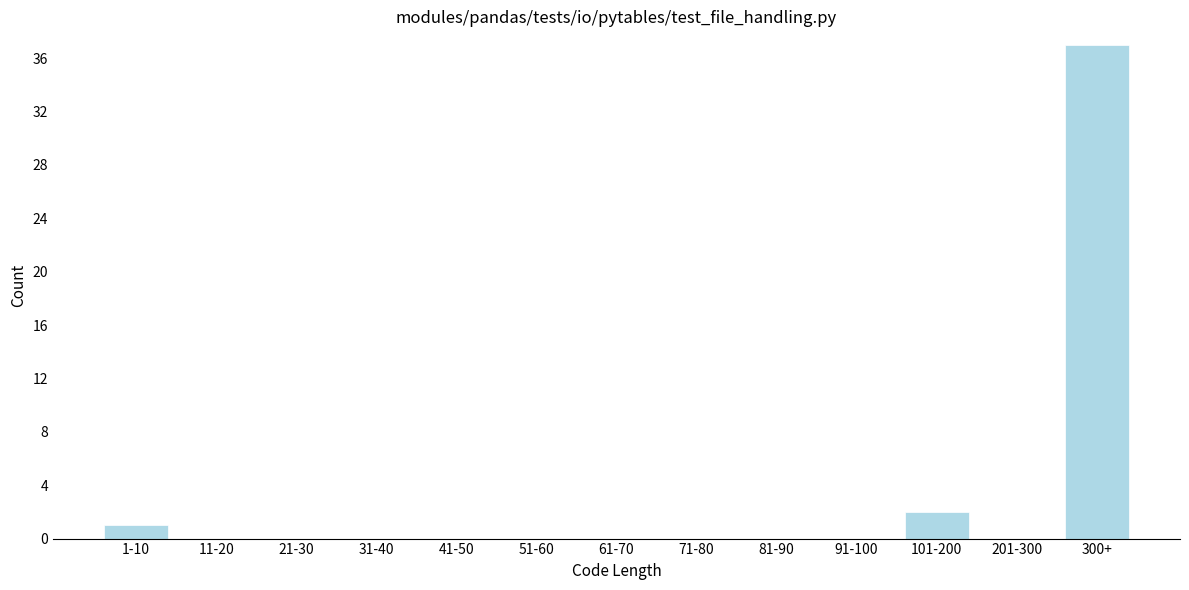

Reading right to left, transcribe all the data shown in this chart.

300+=37	201-300=0	101-200=2	91-100=0	81-90=0	71-80=0	61-70=0	51-60=0	41-50=0	31-40=0	21-30=0	11-20=0	1-10=1